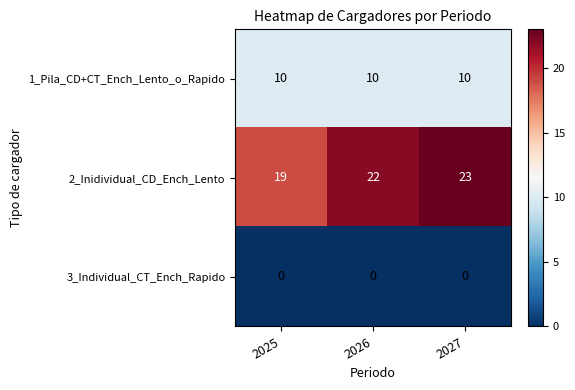

Which series has the largest total across all categories?

2_Inidividual_CD_Ench_Lento